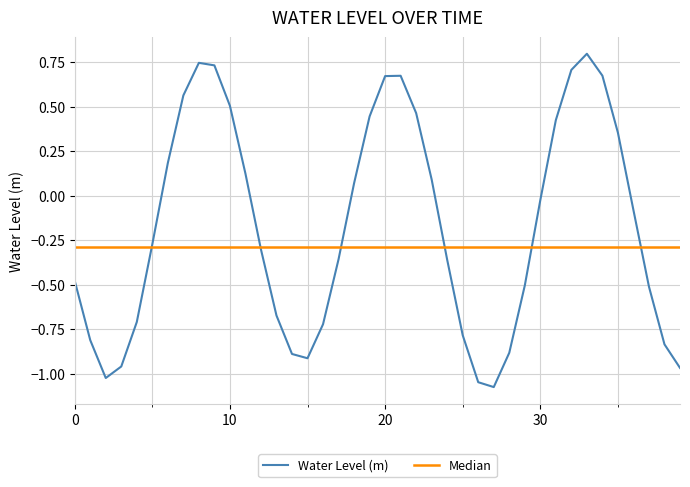

At which label is Water Level (m) closest to 0?

30